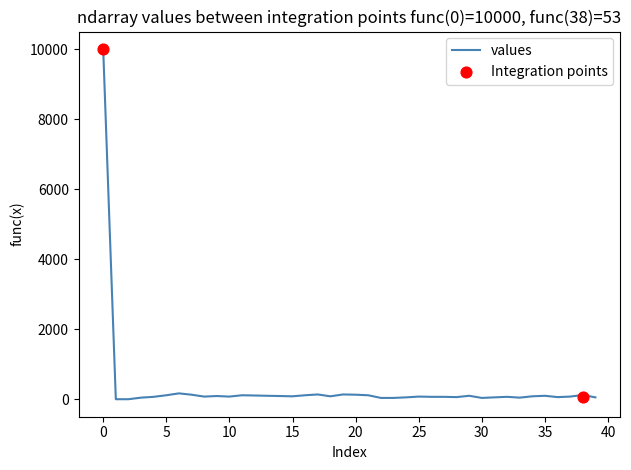

What is the change in value from 1 to 22?

+37